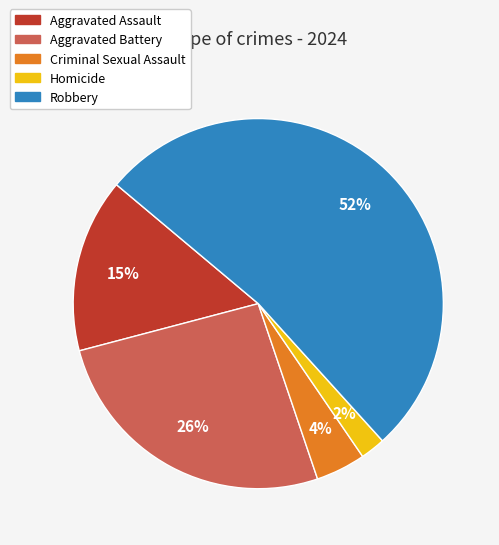

To the nearest percent, what is the average slice percentage?

20%